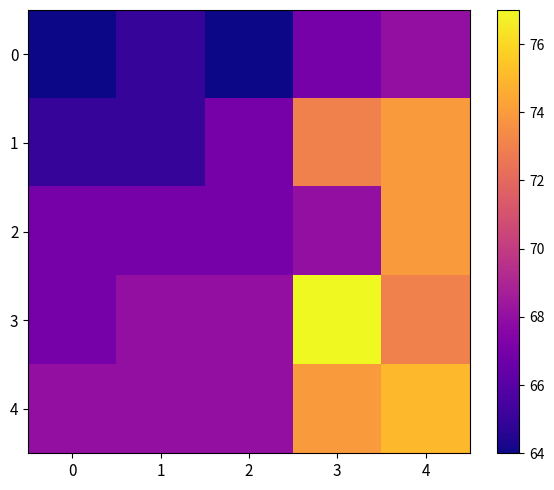

Which series has the widest spread of values?

3